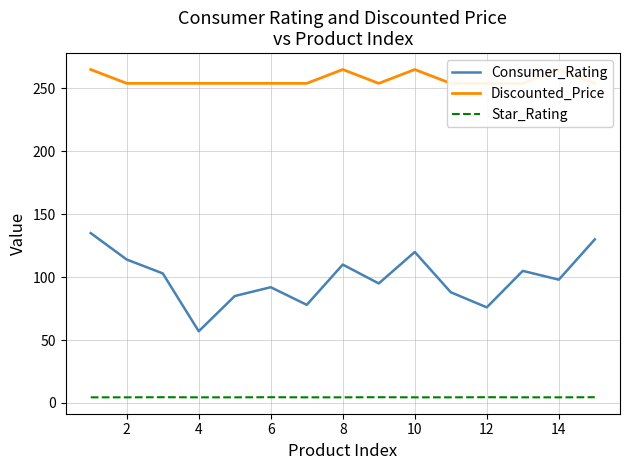

True or false: Star_Rating and Consumer_Rating cross at least once.

False